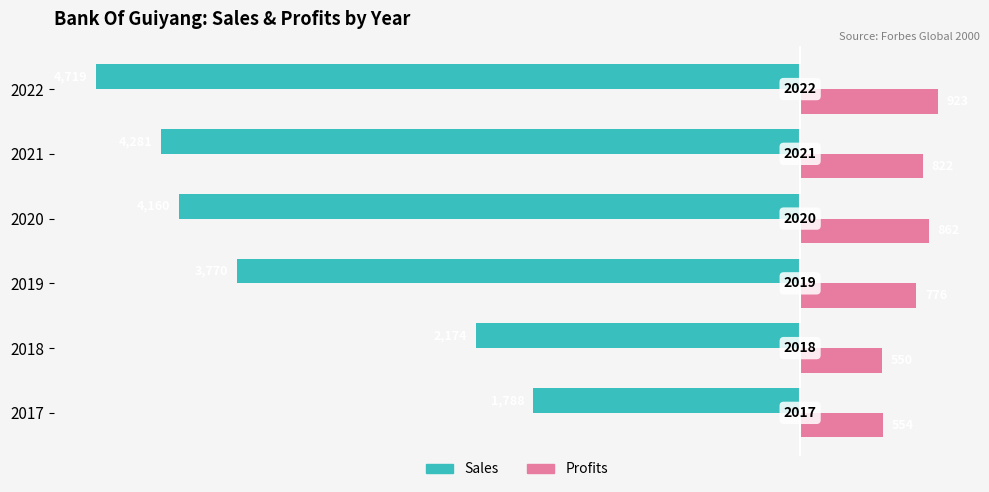

What are all the series names shown in the legend?

Sales, Profits